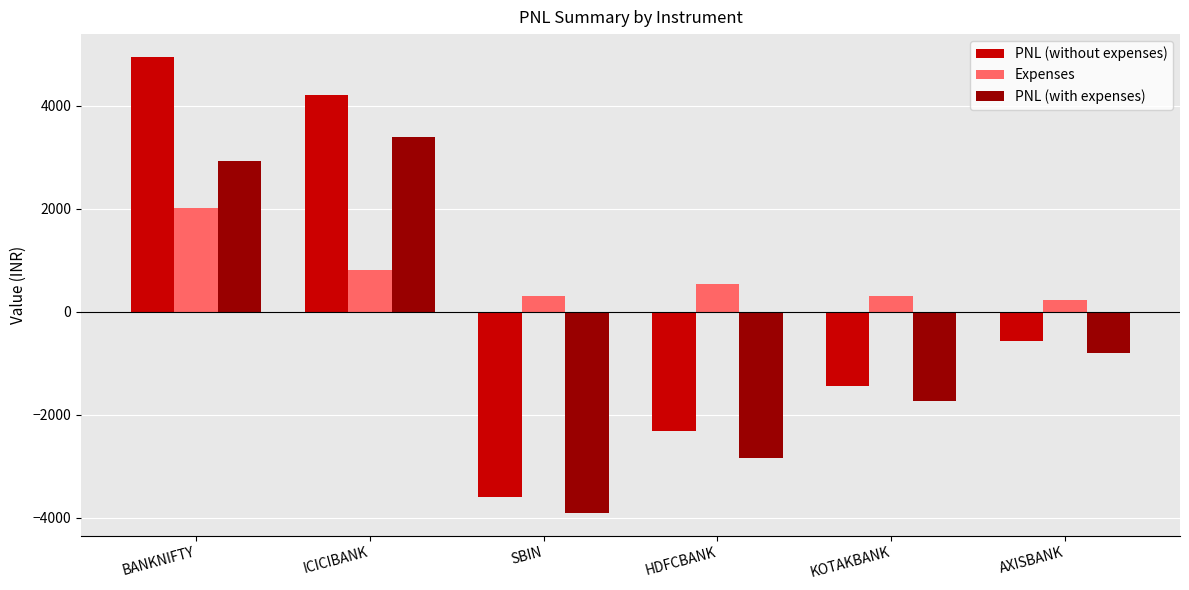

What is the lowest value of the PNL (with expenses) series?

-3903.0